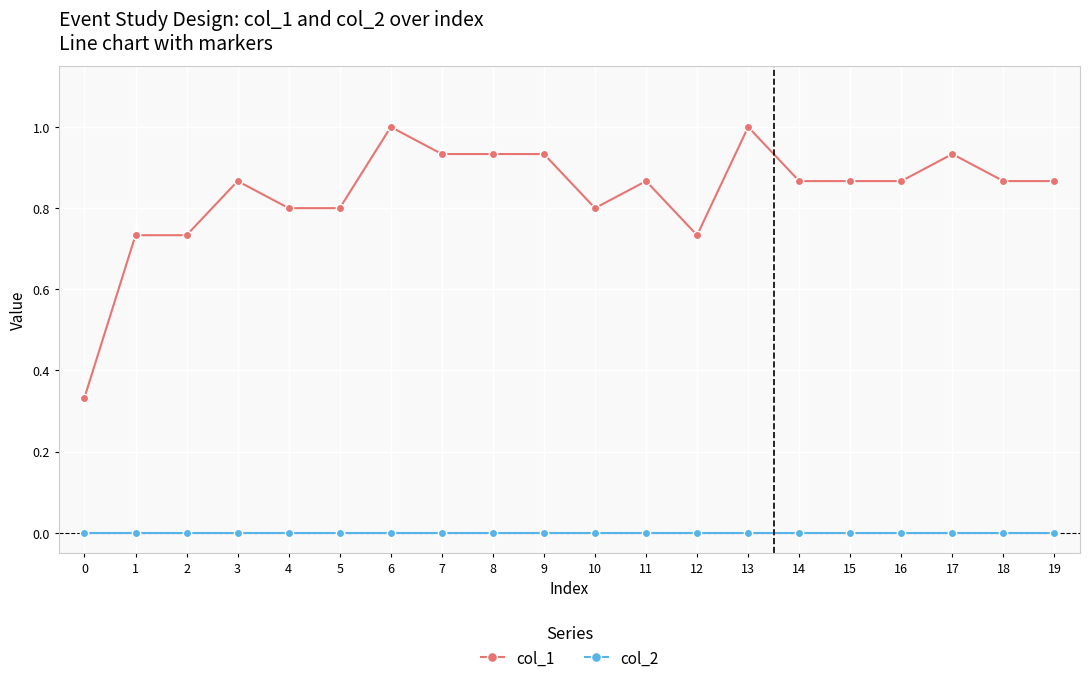

Is the value of col_1 at 1 greater than the value of col_2 at 7?

Yes